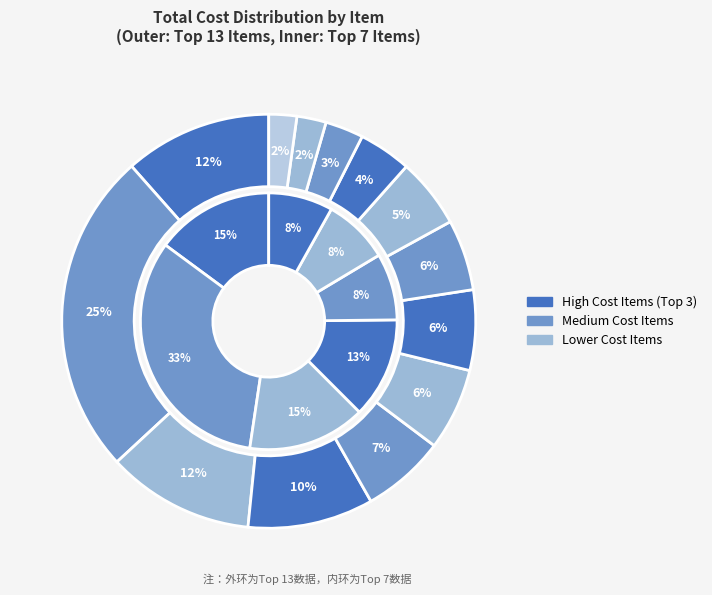

The Frz Orange Juice slice represents 1% of the pie. True or false?

False